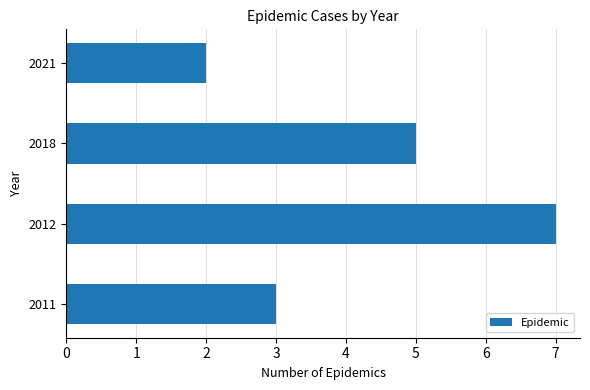

At which category does the chart reach its peak across all series?

2012